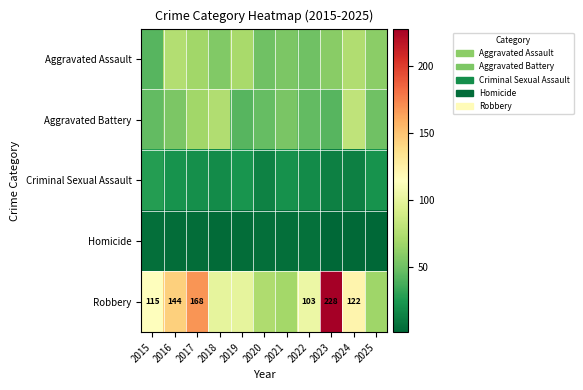

Is the value of Criminal Sexual Assault at 2017 greater than the value of Homicide at 2022?

Yes